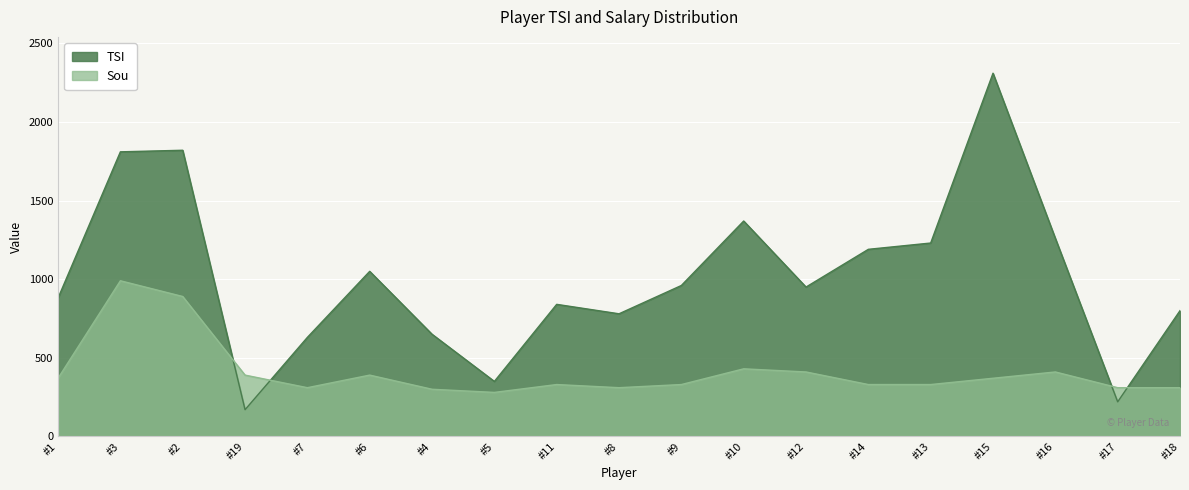

Does the chart display data point markers on the line(s)?

No